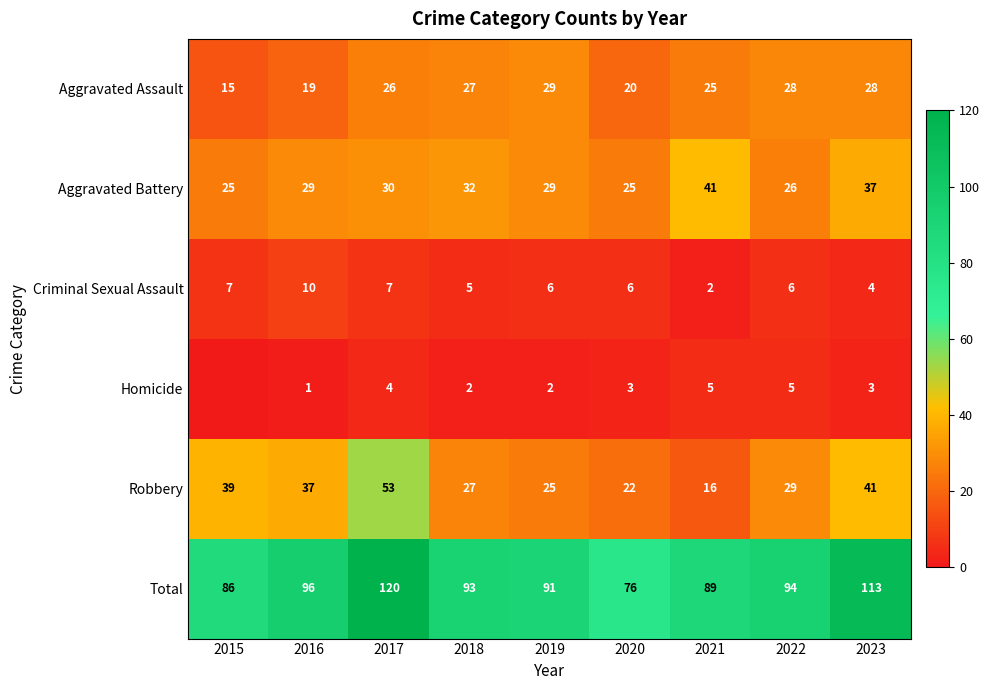

What is the sum of all Criminal Sexual Assault values?

53